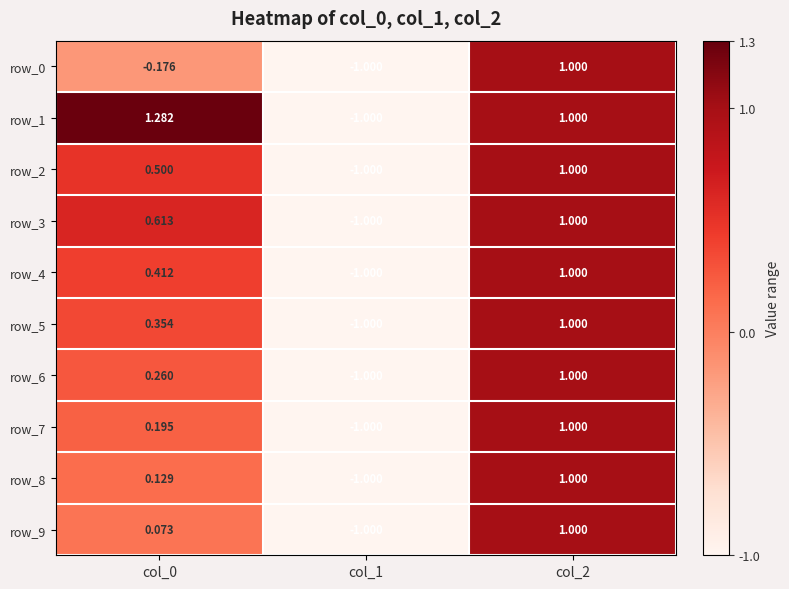

How many negative values does the row_4 series have?

1